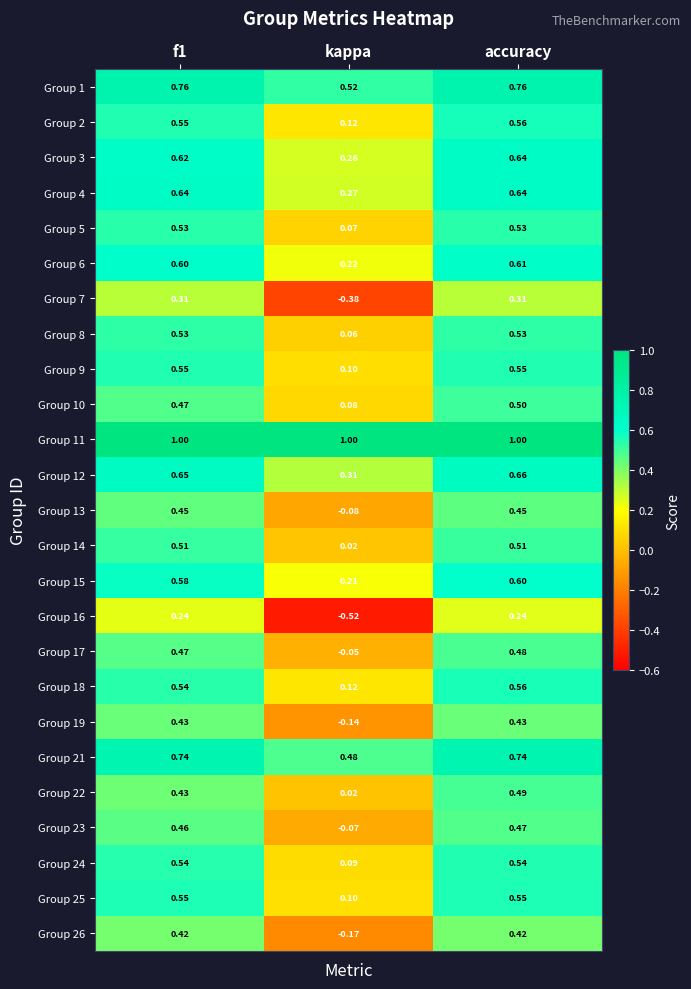

Between kappa and accuracy, which series saw the biggest shift?

Group 16